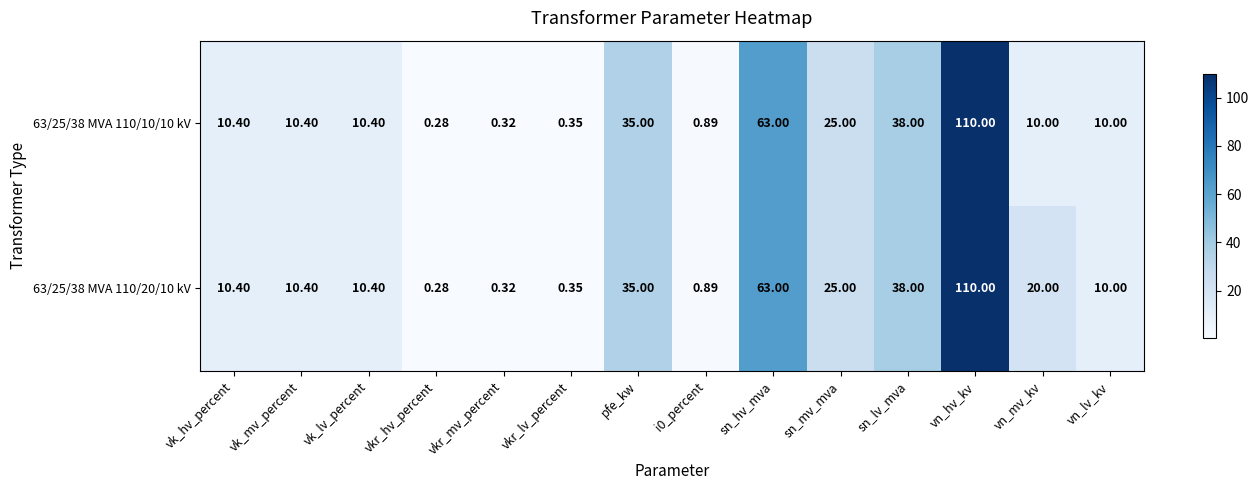

At which category is the sum across all series the highest?

vn_hv_kv